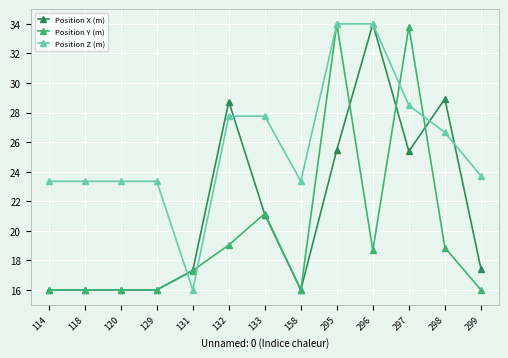

The Position Y (m) series shows 12.8 at 298. True or false?

False